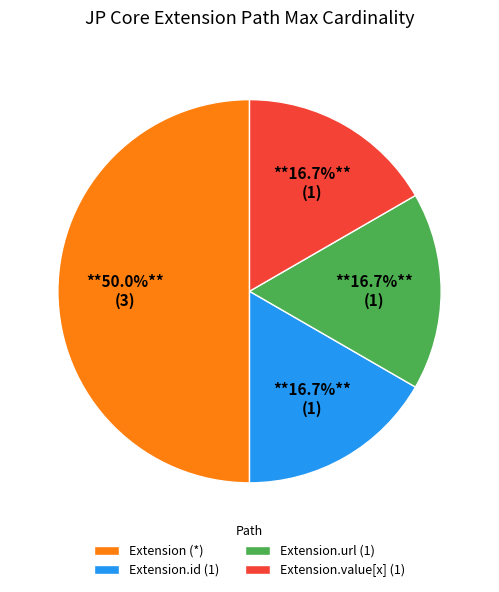

Approximately how many times larger is the value at Extension (*) compared to Extension.id (1)?

3.0